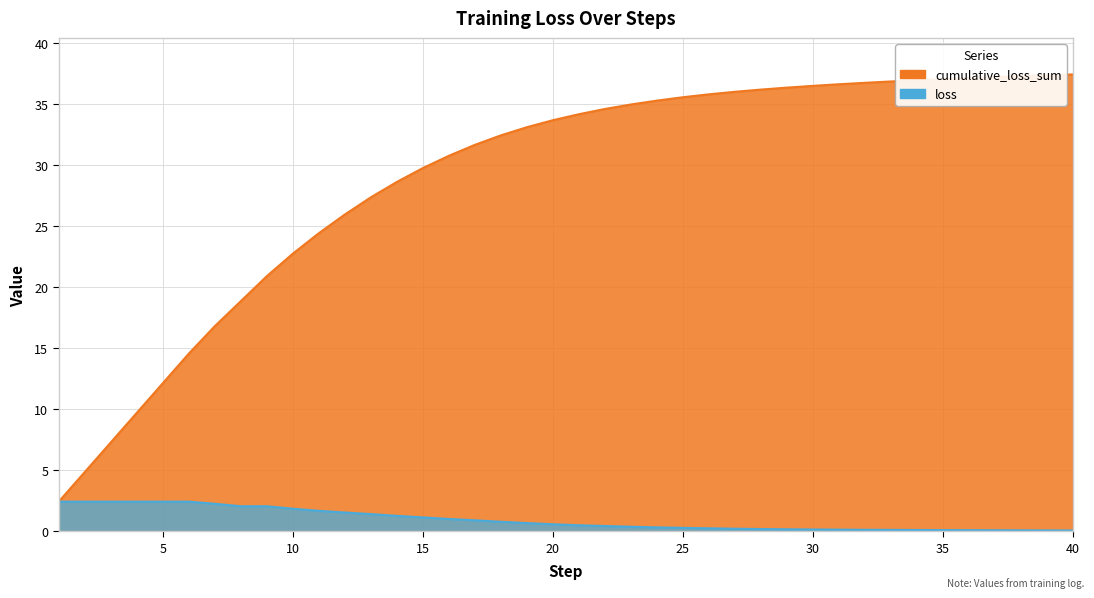

Which series changed the most between 37 and 40?

cumulative_loss_sum